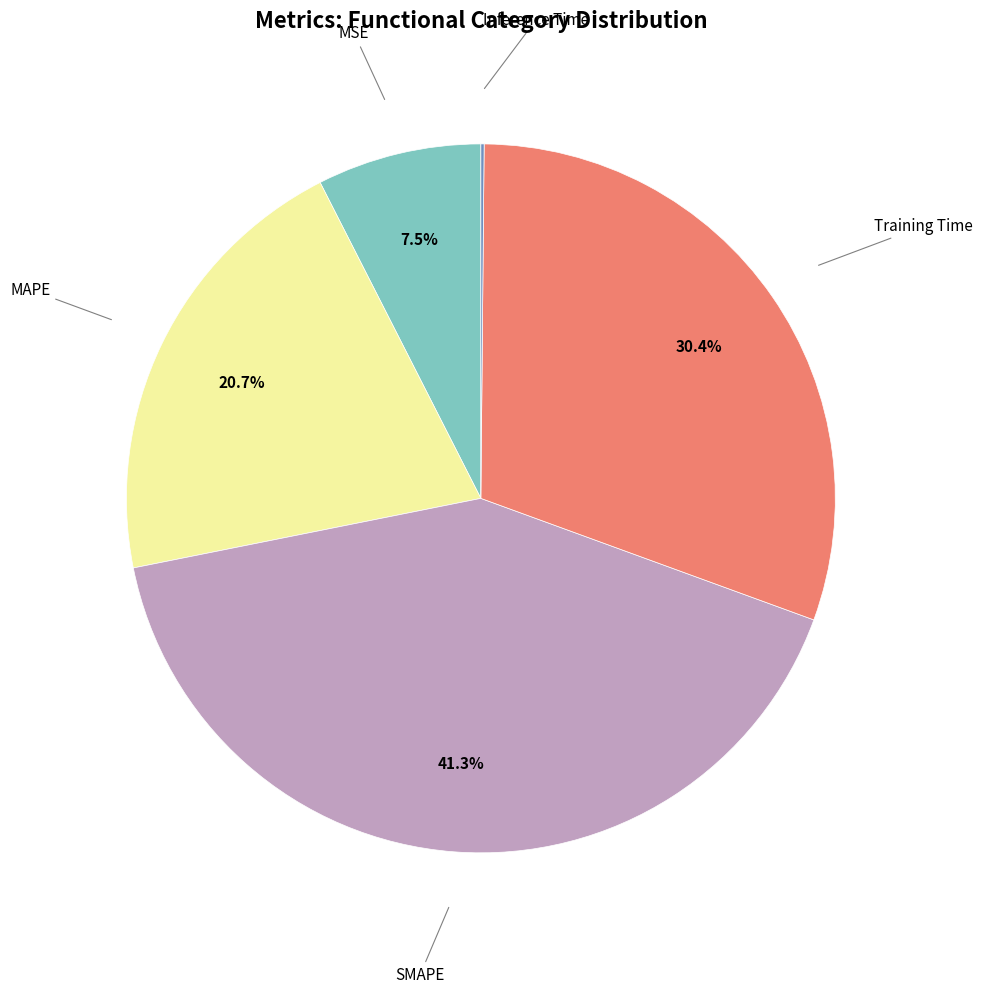

Does any single category account for the majority?

No